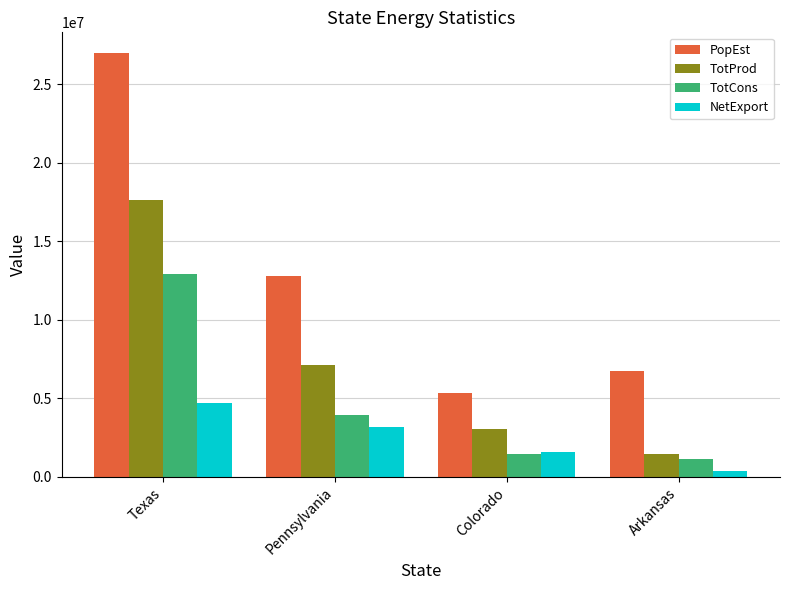

Which category has the highest value in the NetExport series?

Texas